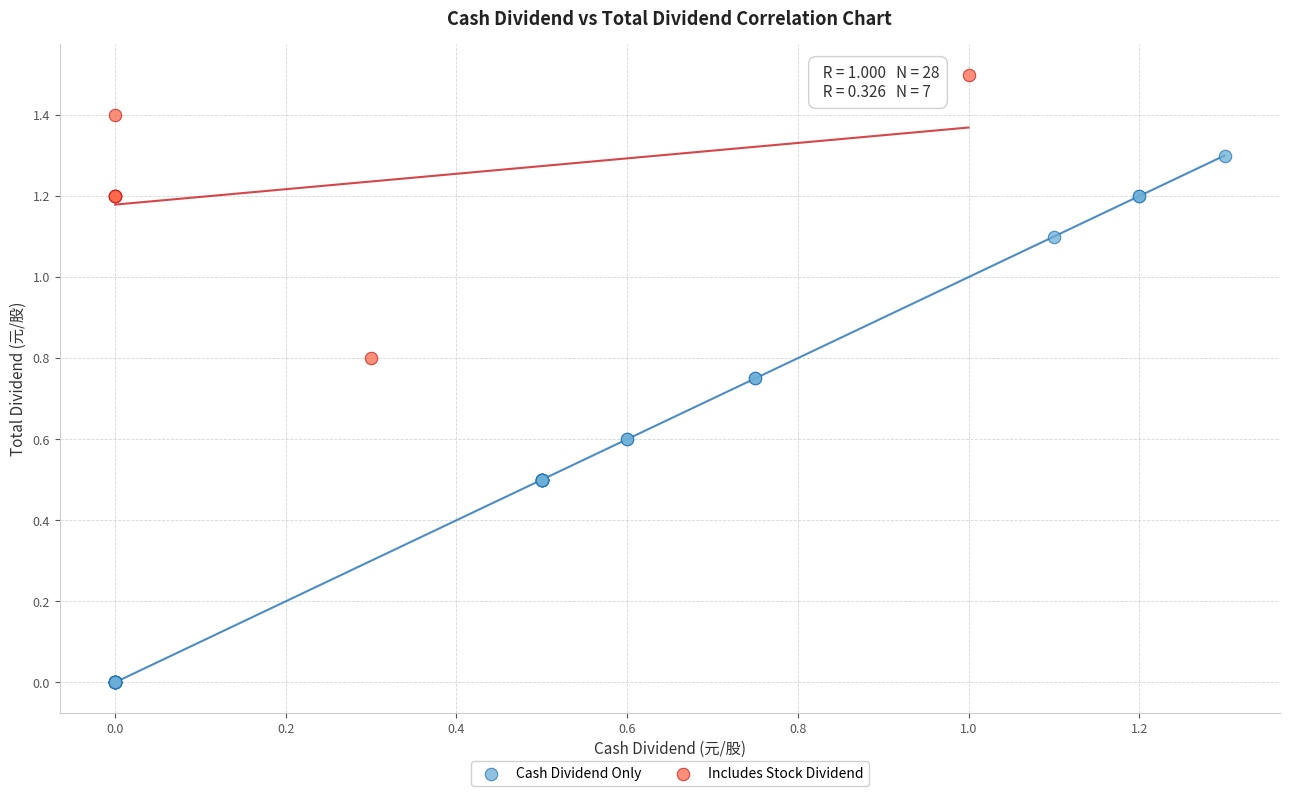

Which series reaches the maximum Y coordinate?

Includes Stock Dividend